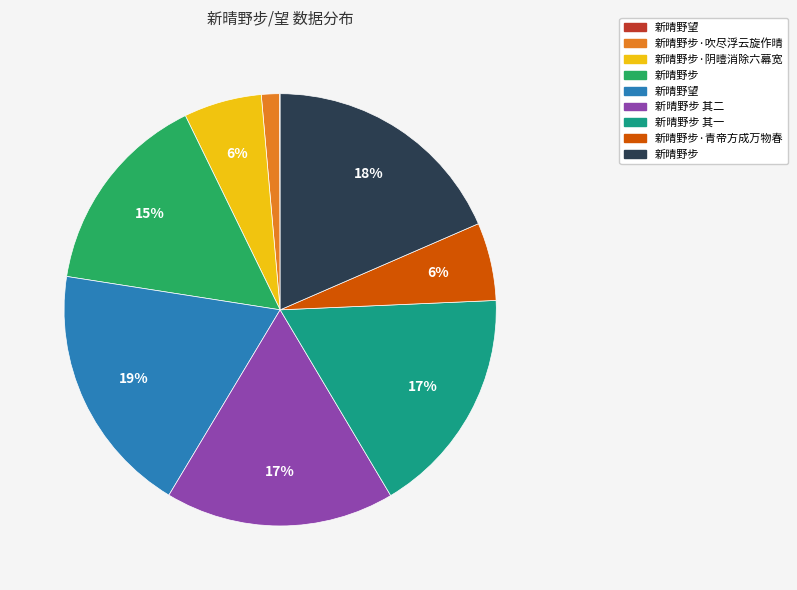

To the nearest percent, what is the average slice percentage?

11%